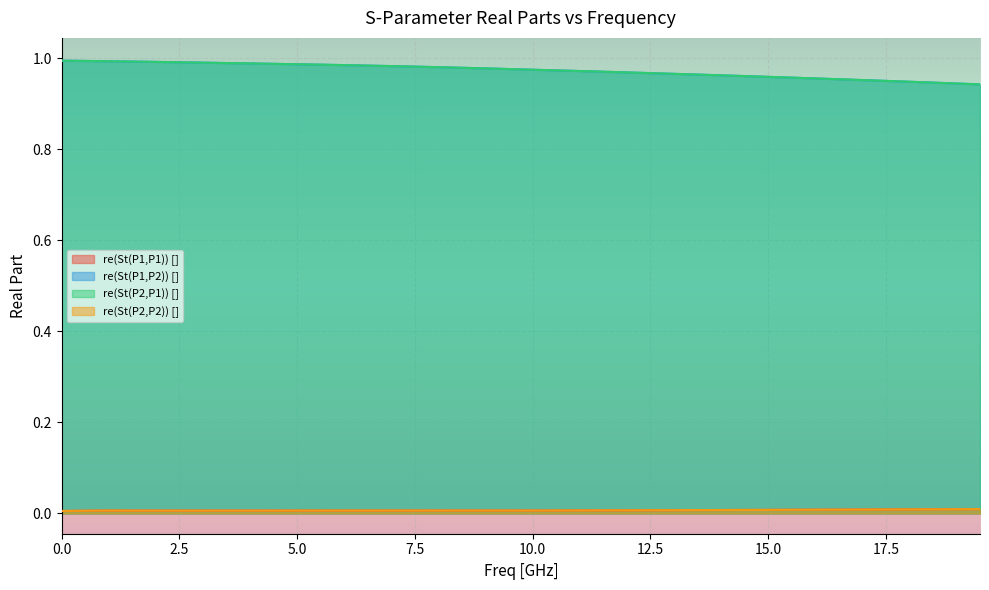

What is the sum of all re(St(P1,P1)) [] values?

0.3